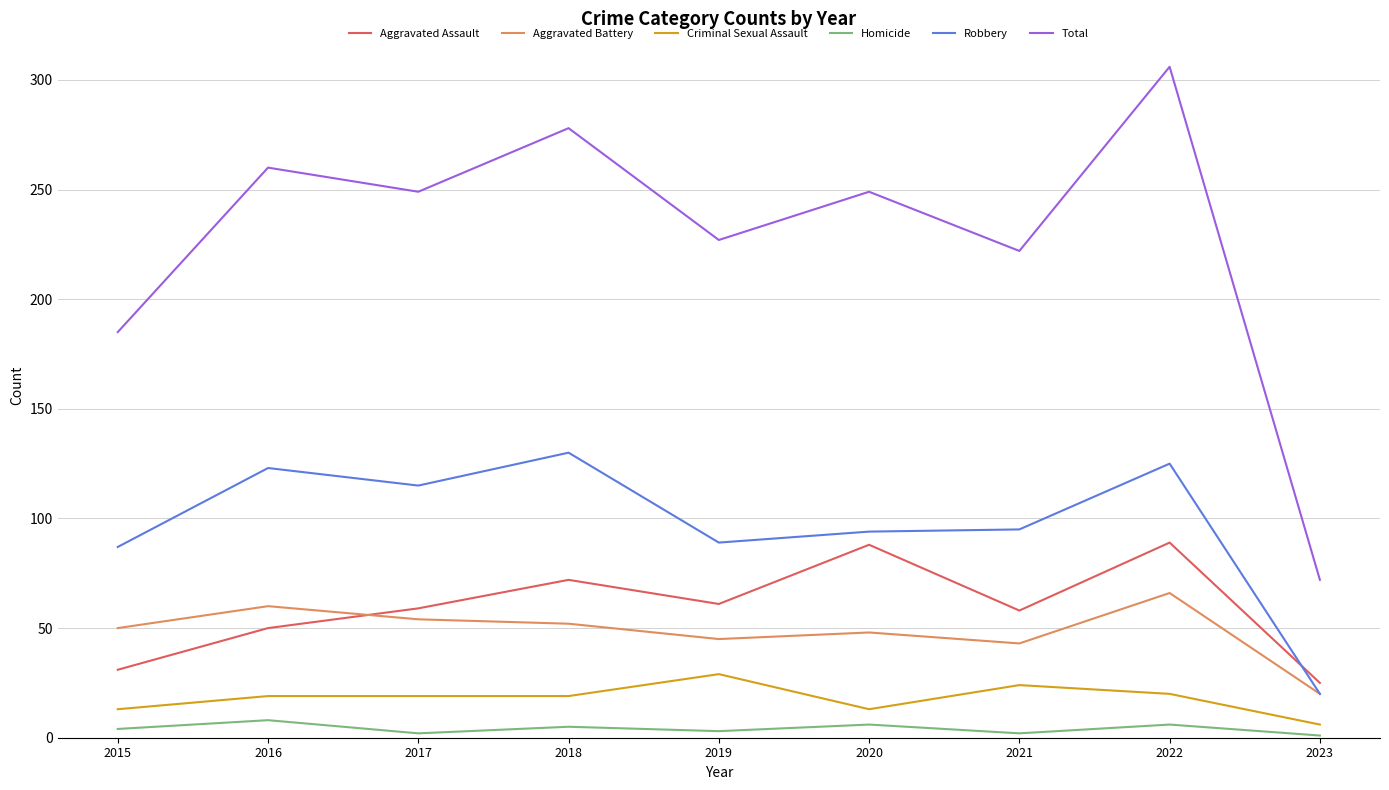

Which series has the largest total across all categories?

Total